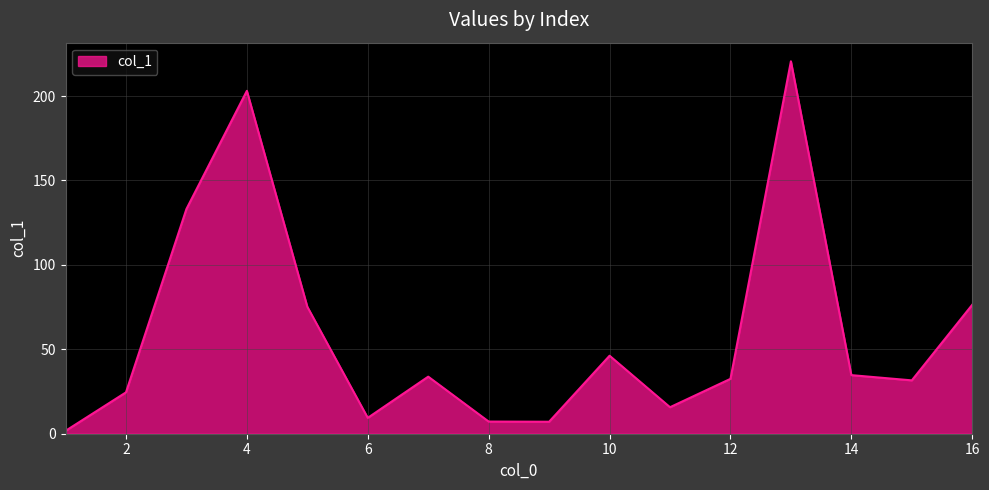

What is the greatest value displayed?

220.6